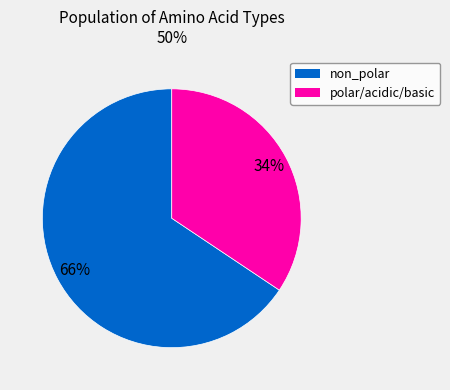

Is there a majority slice in this chart?

Yes